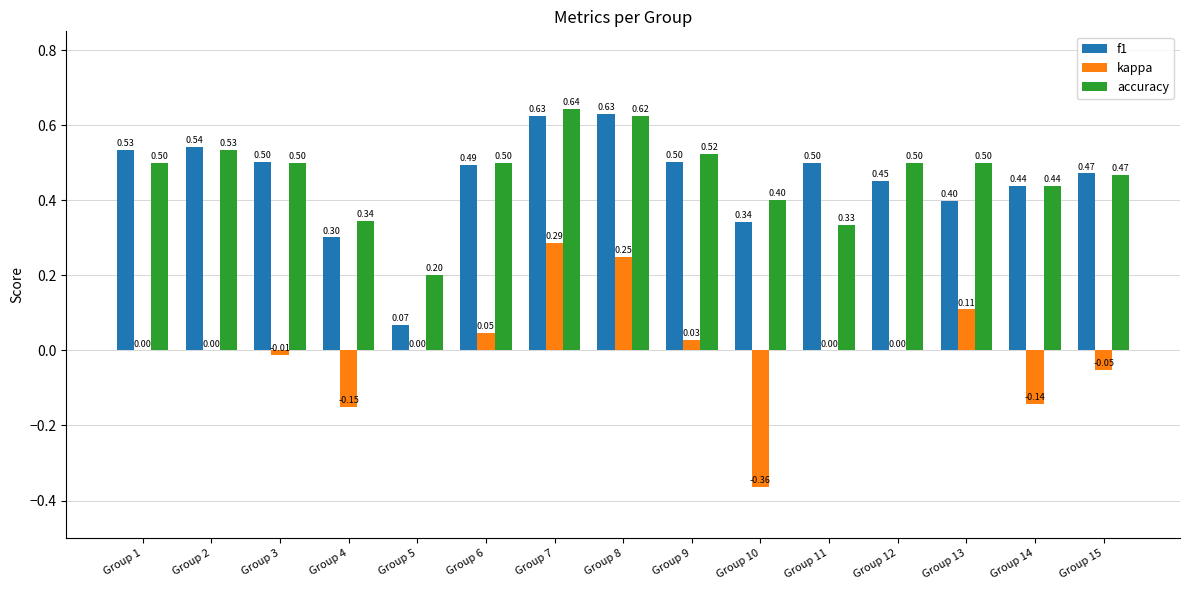

Count the number of data series in this chart.

3